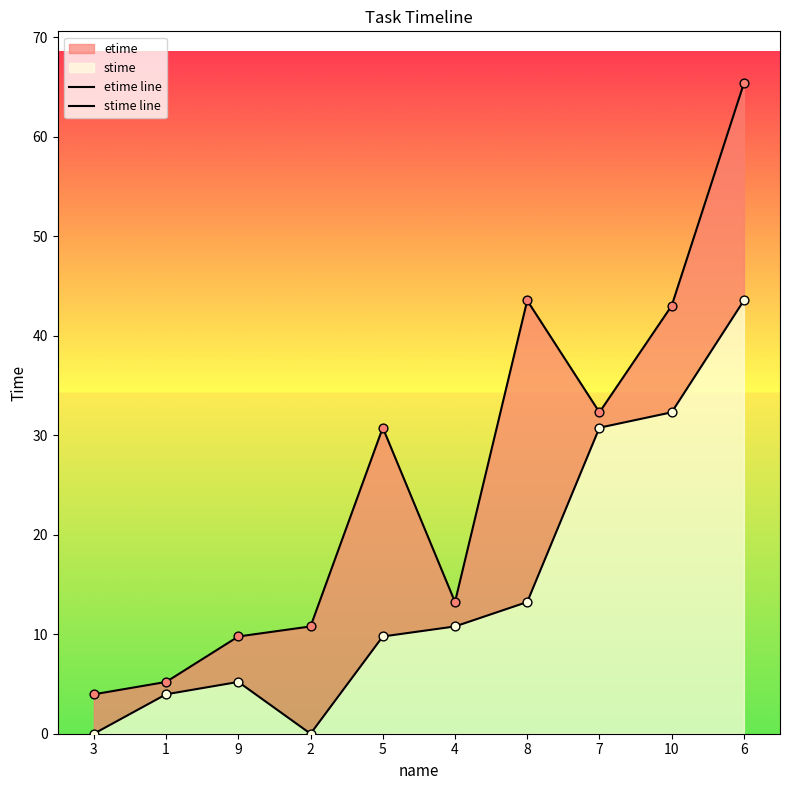

Which series reaches the maximum Y coordinate?

etime line